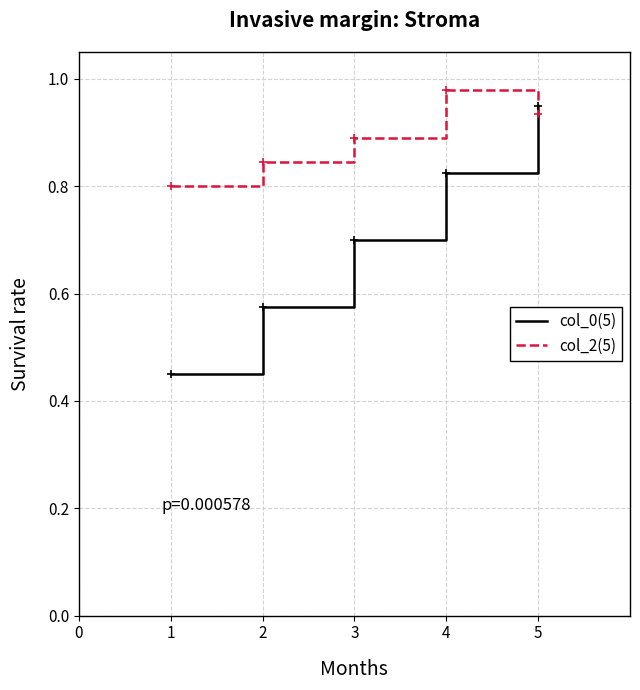

True or false: col_2(5) has a value of 0.3 at 4.

False